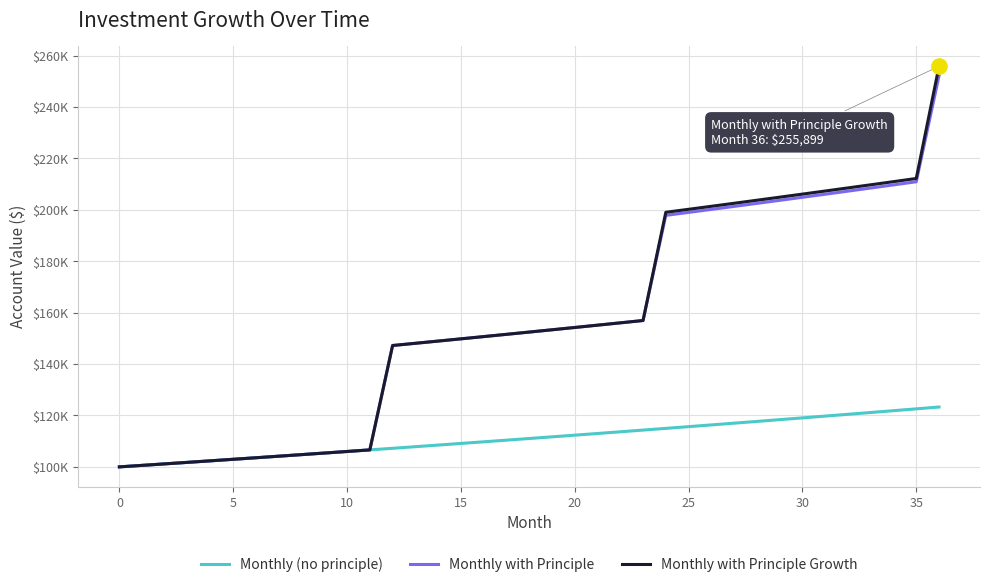

What are all the series names shown in the legend?

Monthly (no principle), Monthly with Principle, Monthly with Principle Growth